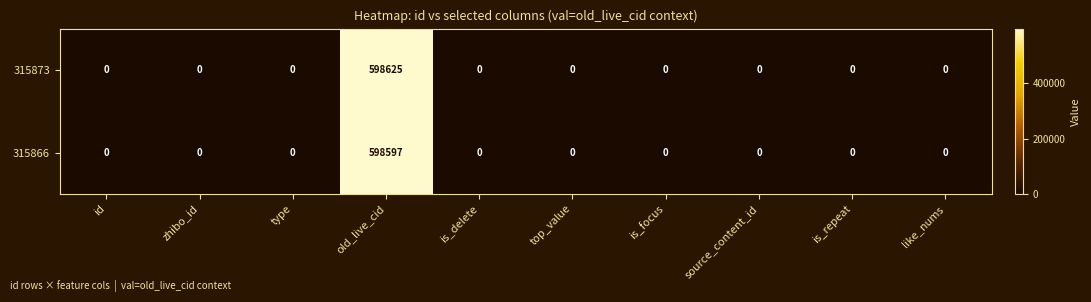

Between type and old_live_cid, which series saw the biggest shift?

315873